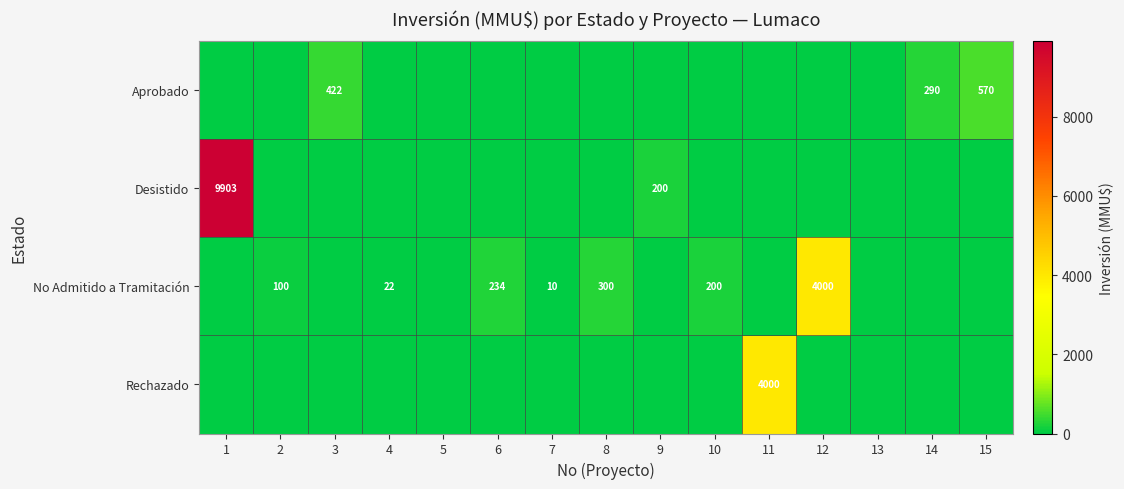

Which series has the widest spread of values?

Desistido